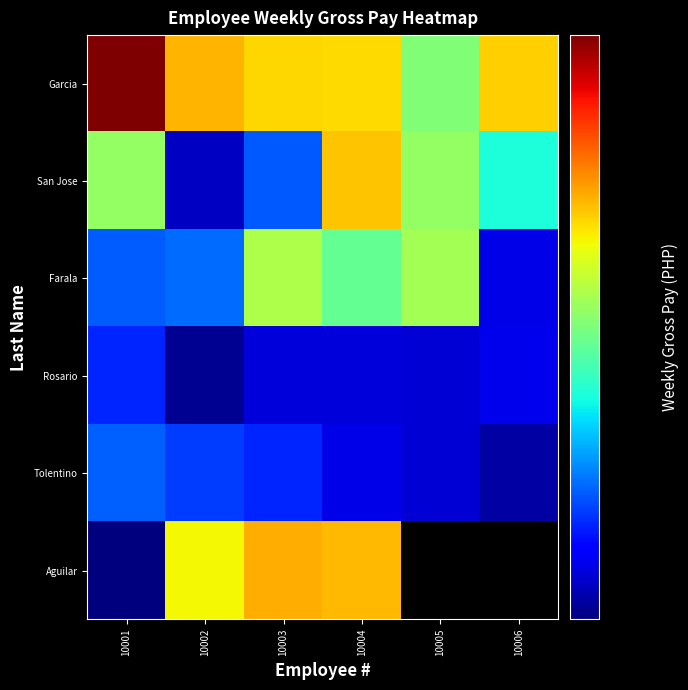

Between 10003 and 10004, which series saw the biggest shift?

San Jose